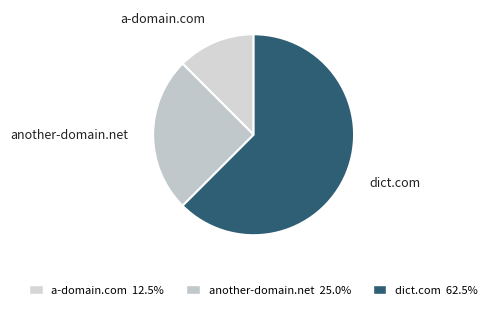

Which category has the smallest portion of the pie?

a-domain.com